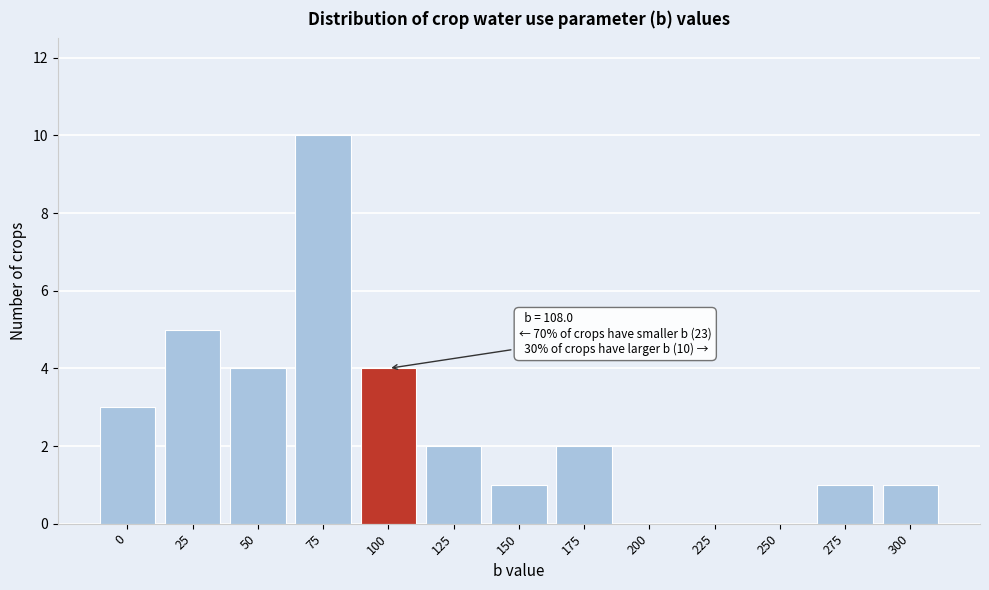

Reading right to left, what are all the values shown in this chart?

300=1	275=1	250=0	225=0	200=0	175=2	150=1	125=2	100=4	75=10	50=4	25=5	0=3